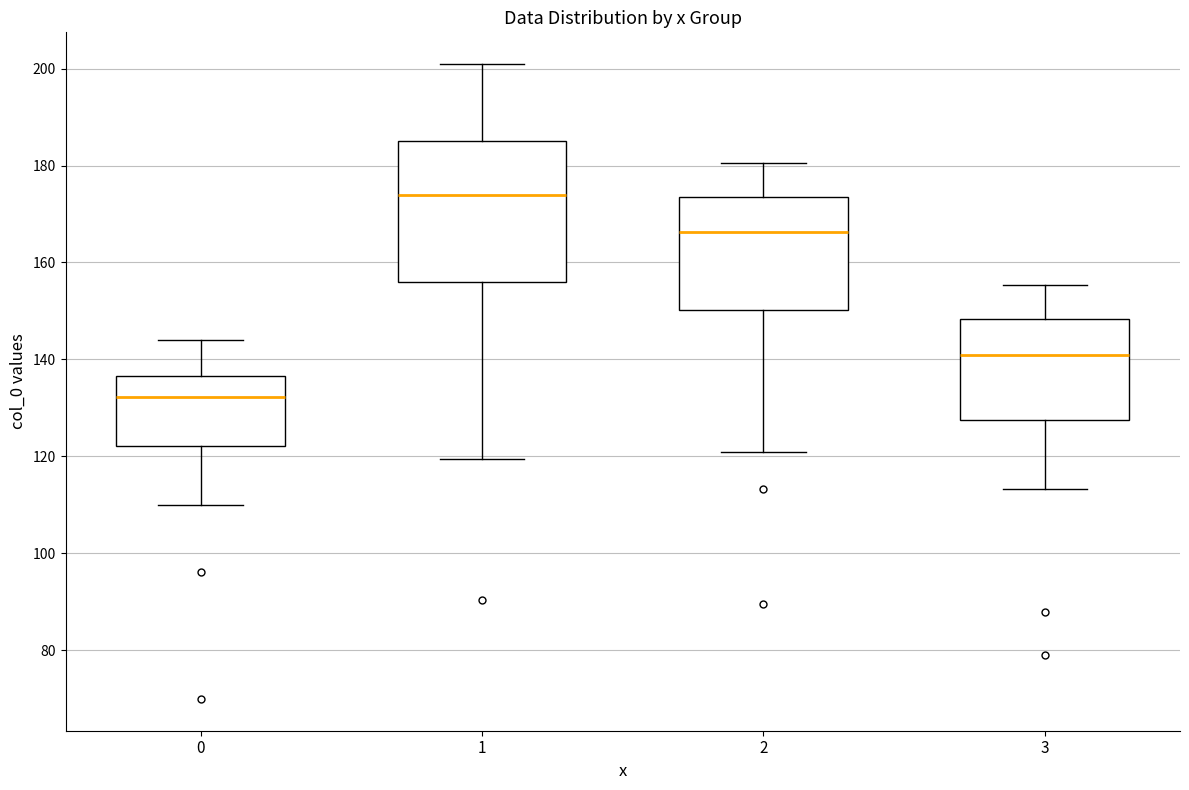

Where is the upper edge of the box at x = 0 on the y-axis? The values are not printed on the chart, so give them approximately, as read against the axis.

136